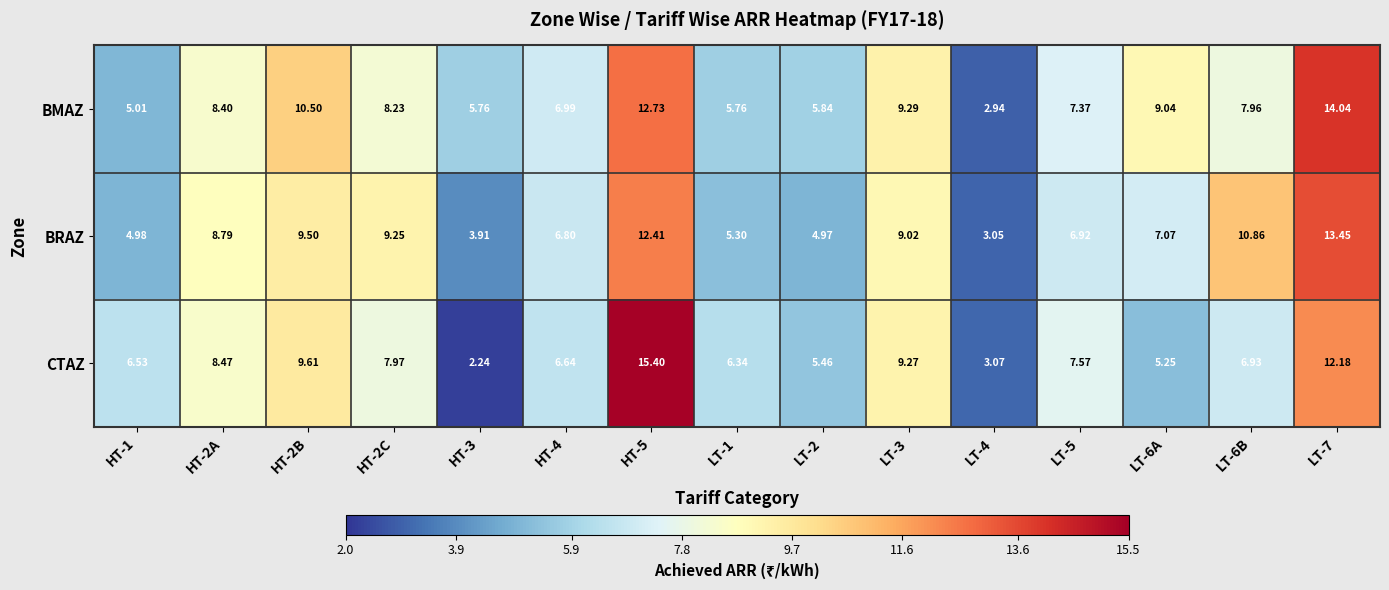

Which series has the widest spread of values?

CTAZ